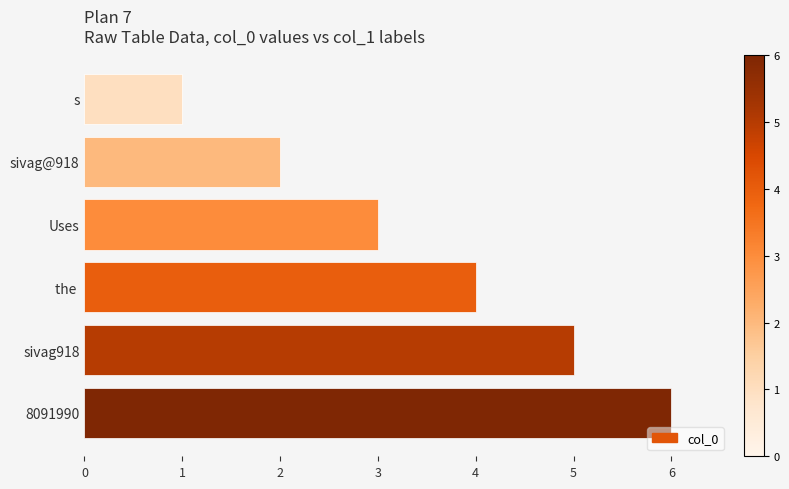

How many values are between 2 and 5?

4